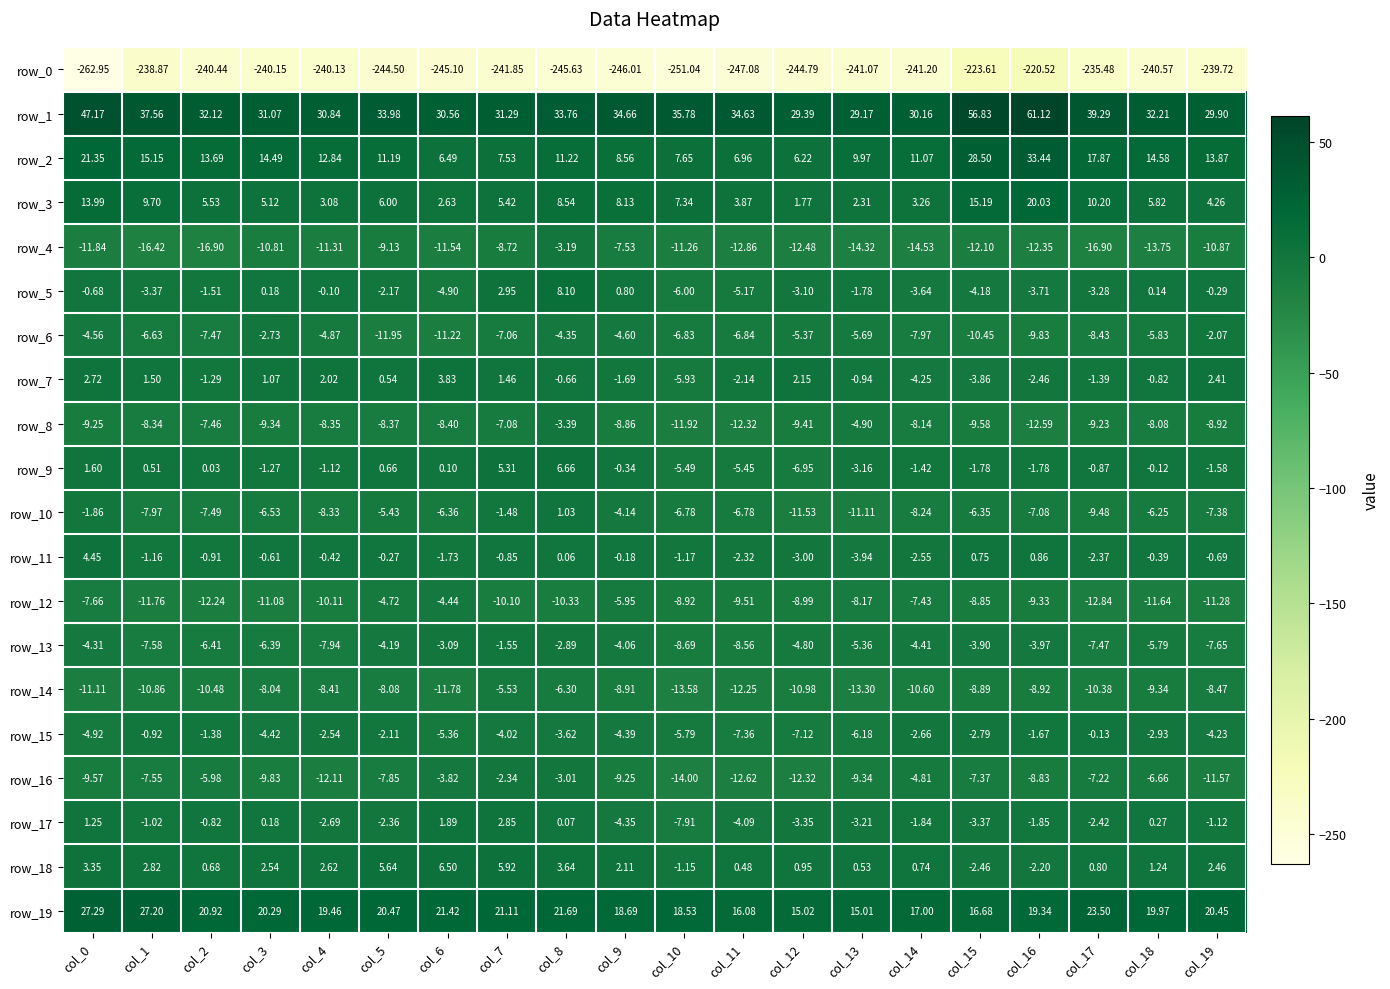

Is the value of row_18 at col_3 greater than the value of row_8 at col_18?

Yes